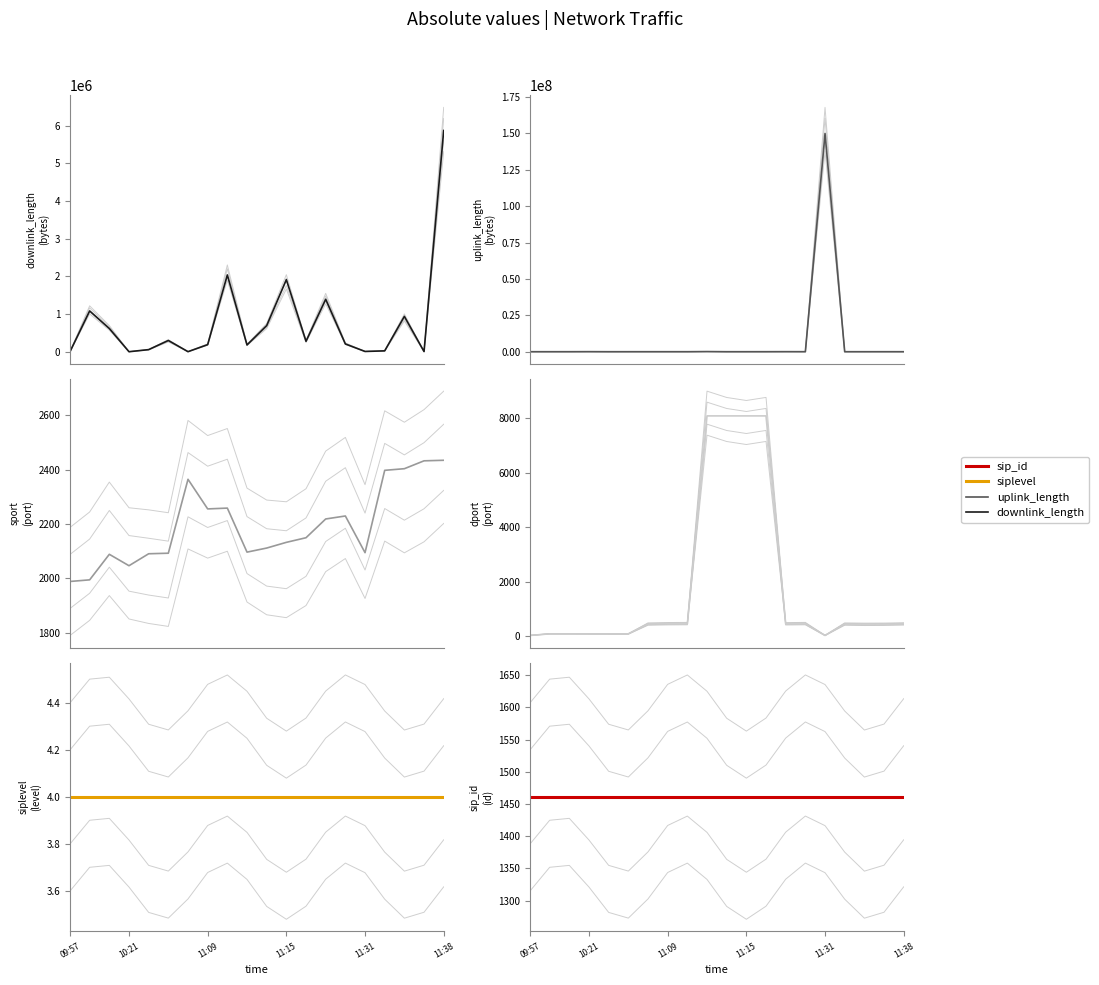

The value of dport at 12 is 14421. True or false?

False